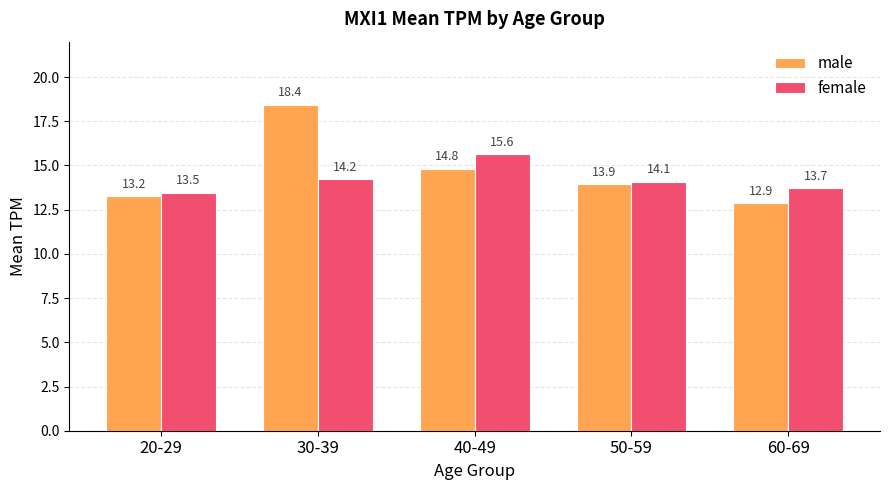

What is the difference between the maximum and minimum values in the female series?

2.2